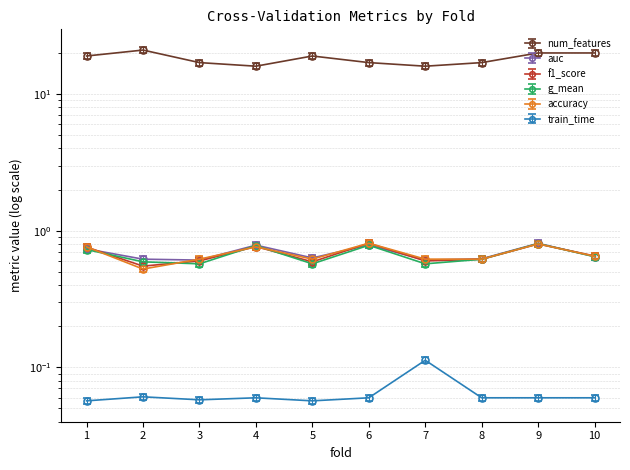

What is the sum of the g_mean values at 1 and 2?

1.3